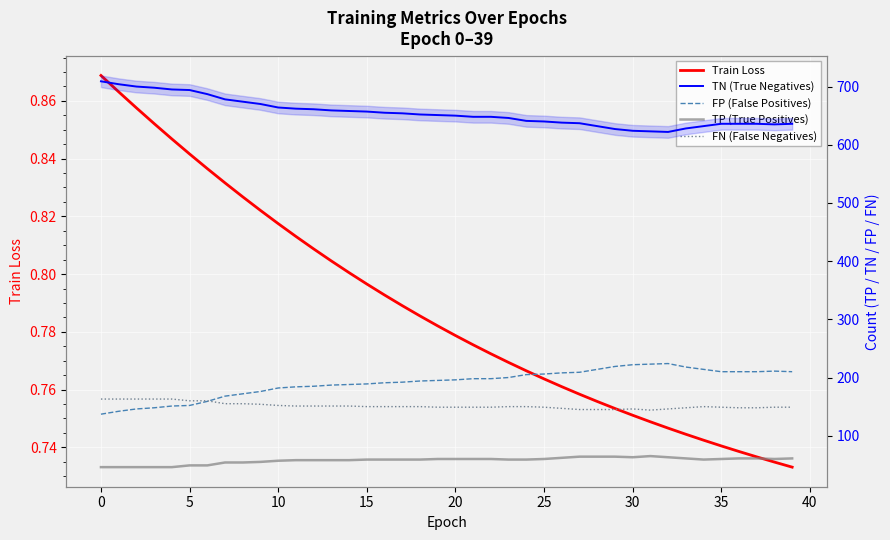

What is the label of the 14th point from the right?

26